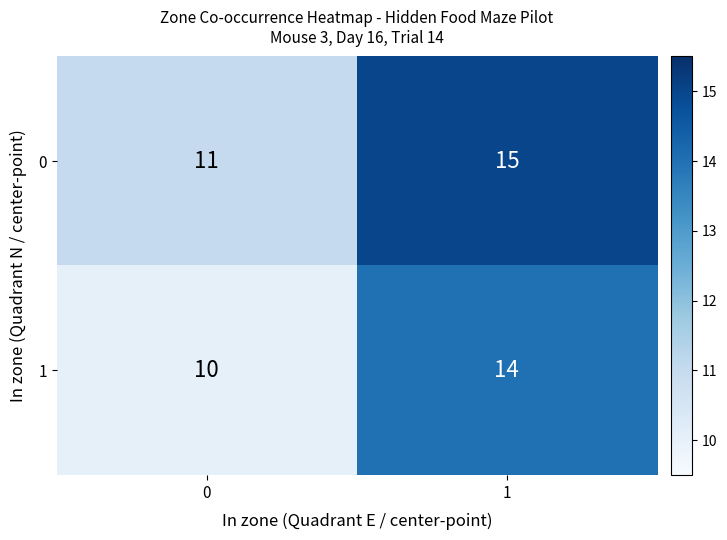

Is it true that 1 equals 16 at 0?

False